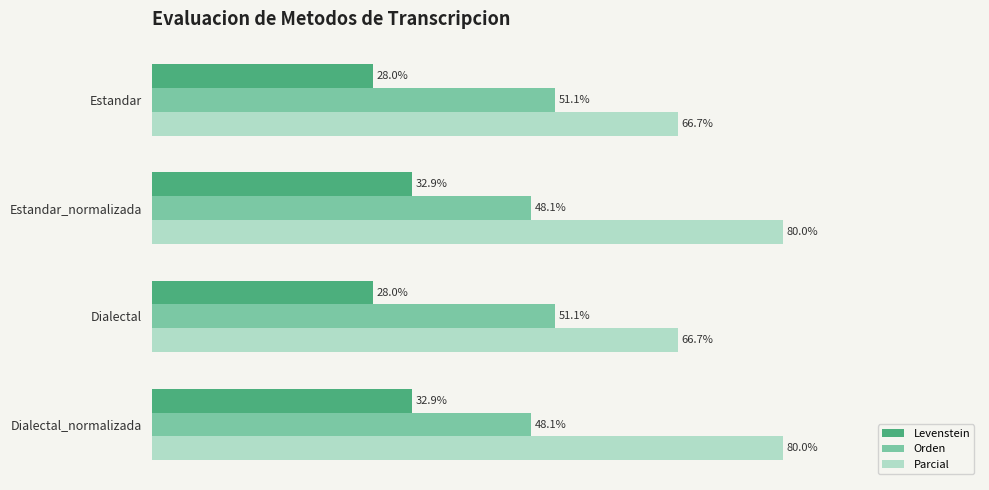

List the series in order of their peak value, highest first.

Parcial, Orden, Levenstein